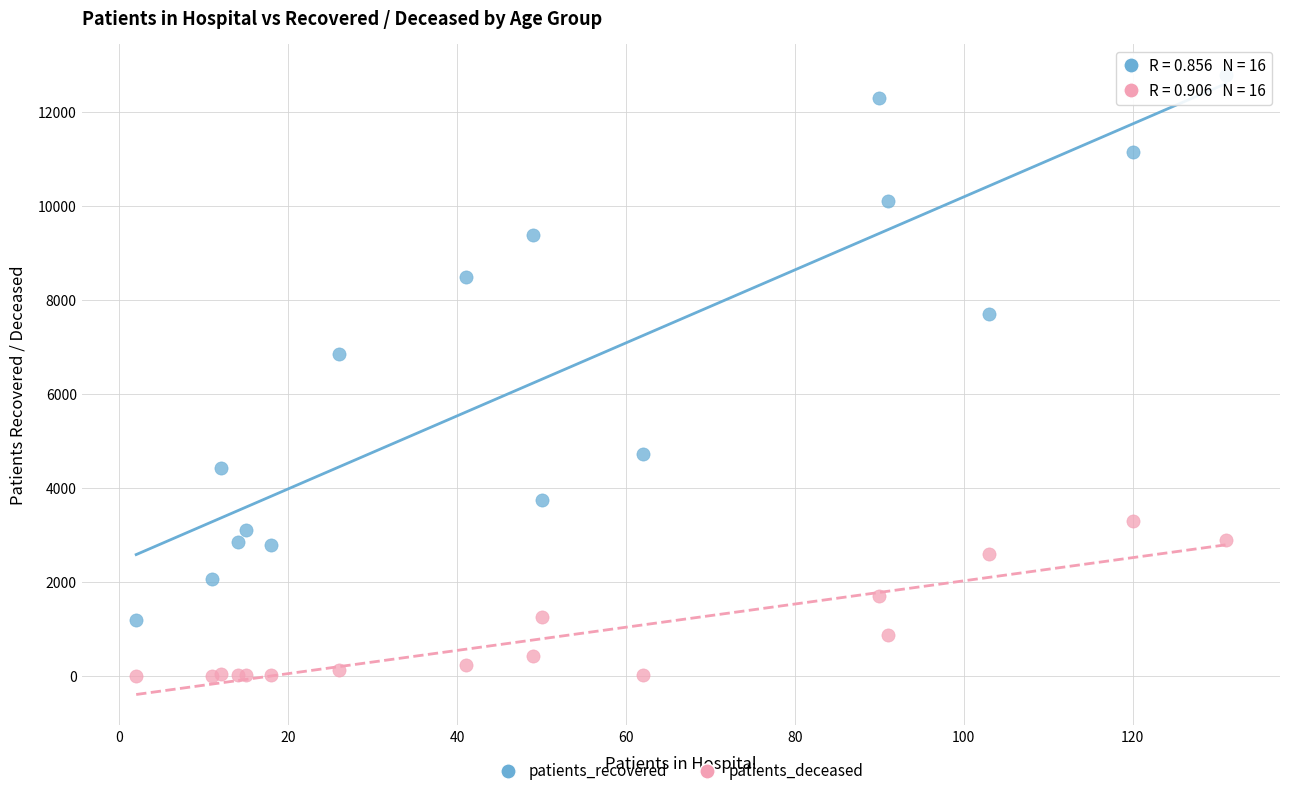

Which series contains the lowest Y value?

patients_deceased